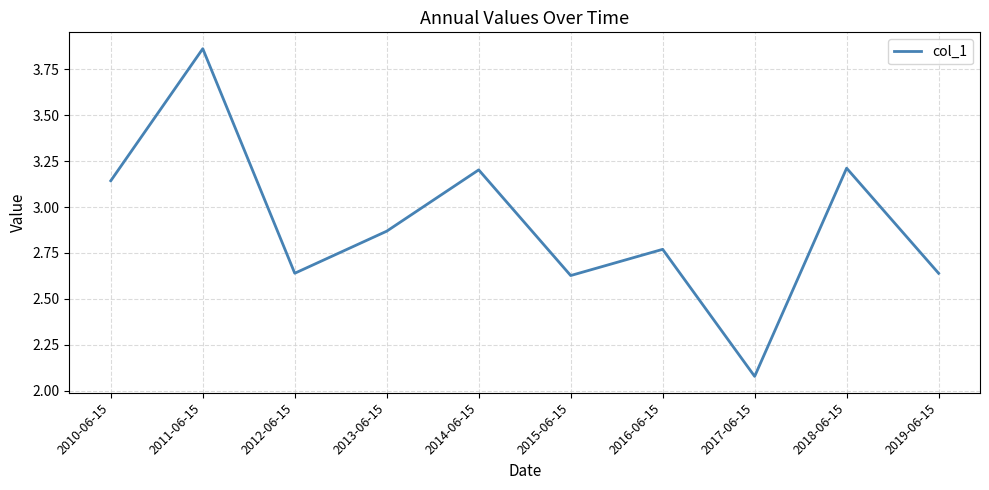

What is the difference between the maximum and minimum values?

1.8